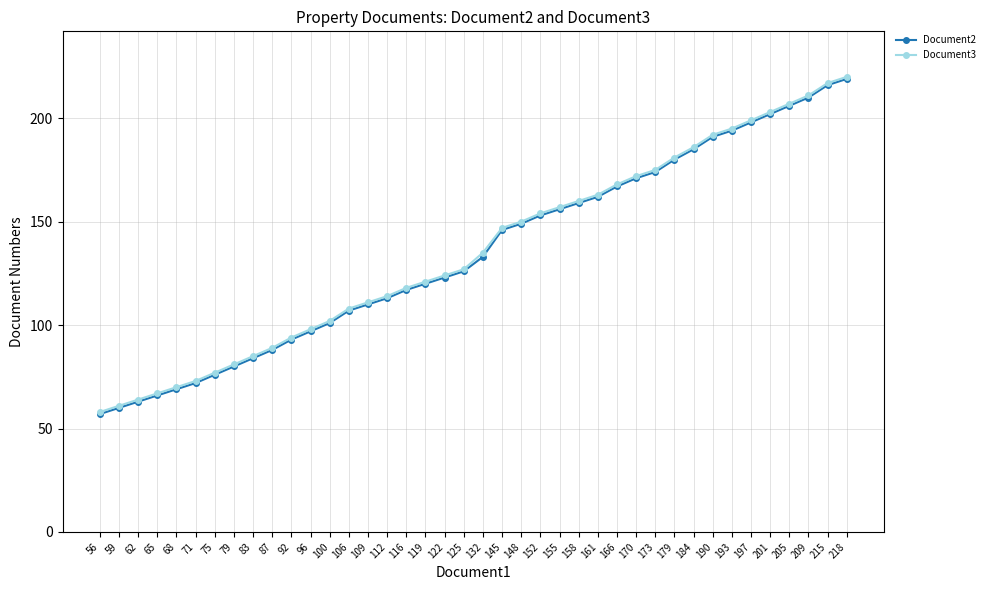

How many data points in Document3 are less than 135?

20